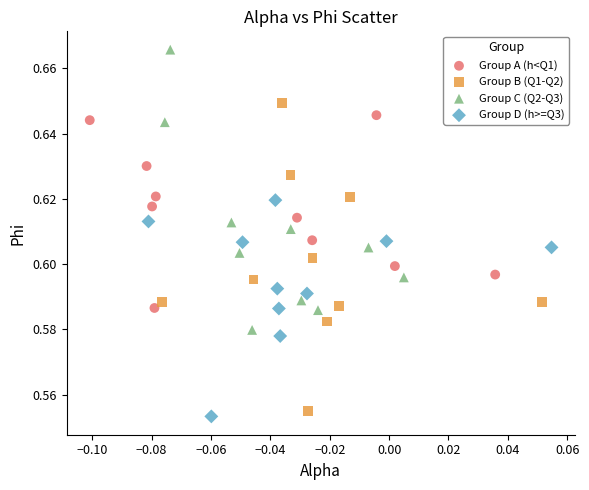

Which series contains the highest Y value?

Group C (Q2-Q3)